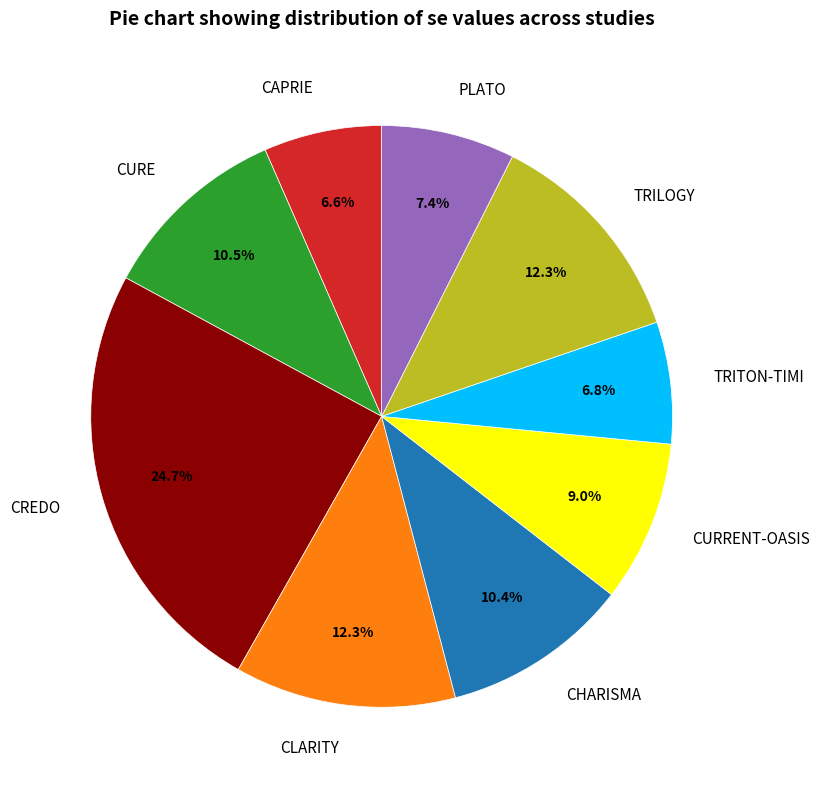

To the nearest percent, what is the difference between the PLATO and TRILOGY slice percentages?

5%